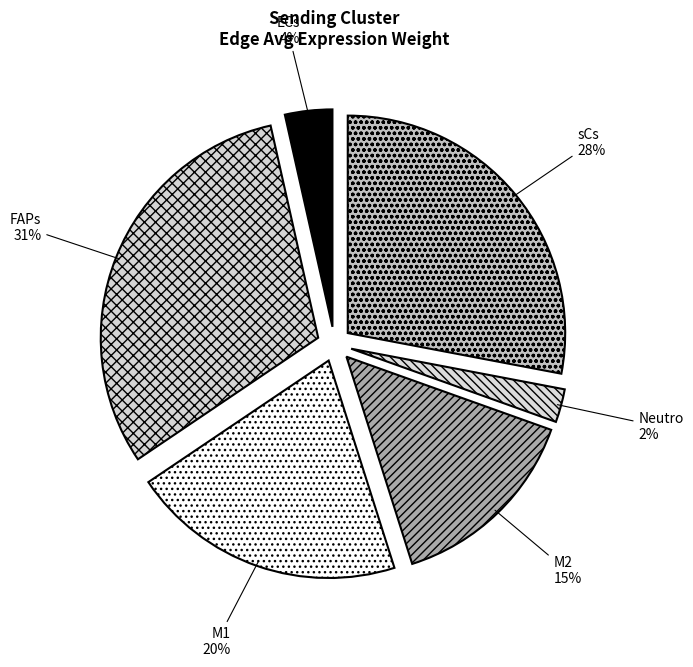

How many slices are in this pie chart?

6